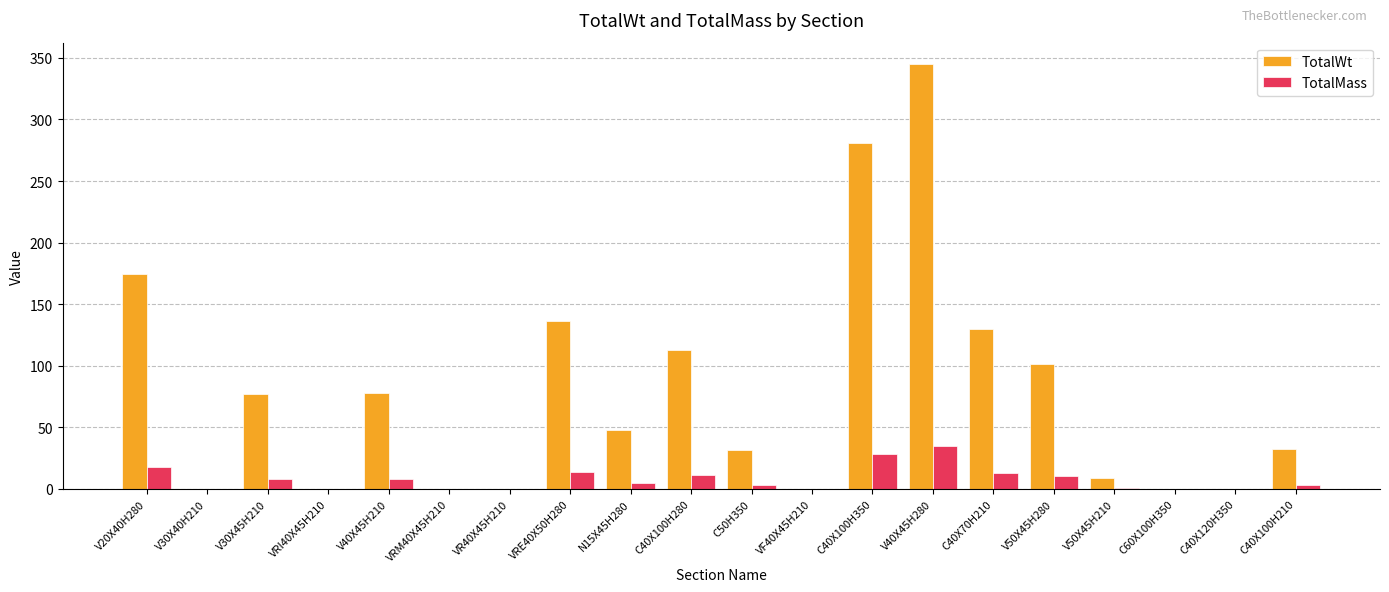

Is the value of TotalMass at V40X45H210 greater than the value of TotalWt at VF40X45H210?

Yes